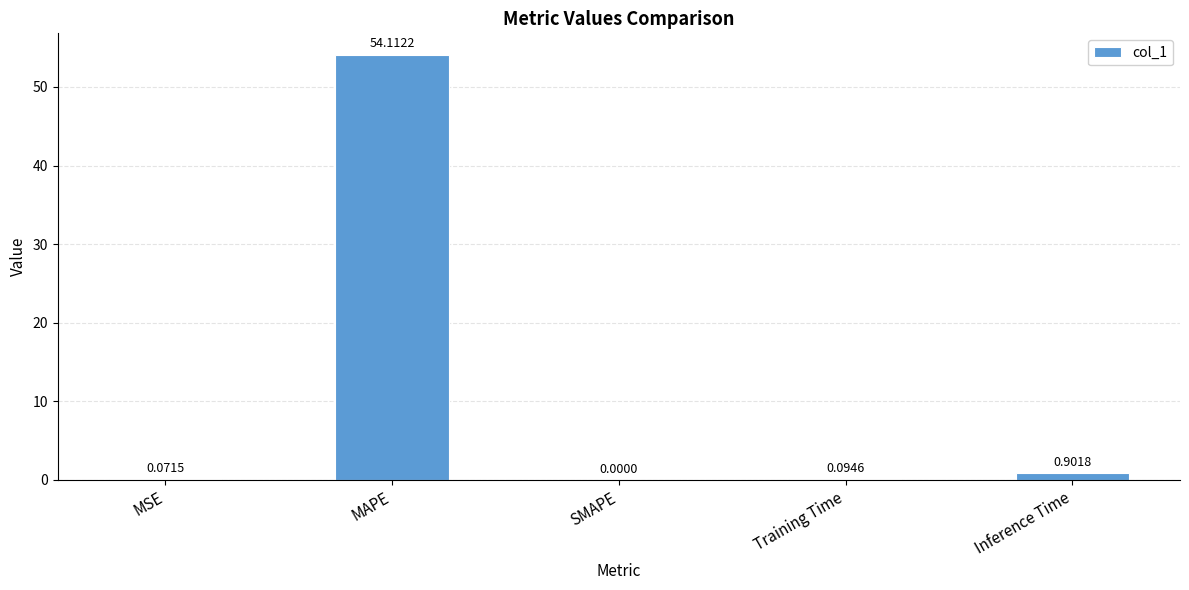

Which label corresponds to the largest value in the chart?

MAPE